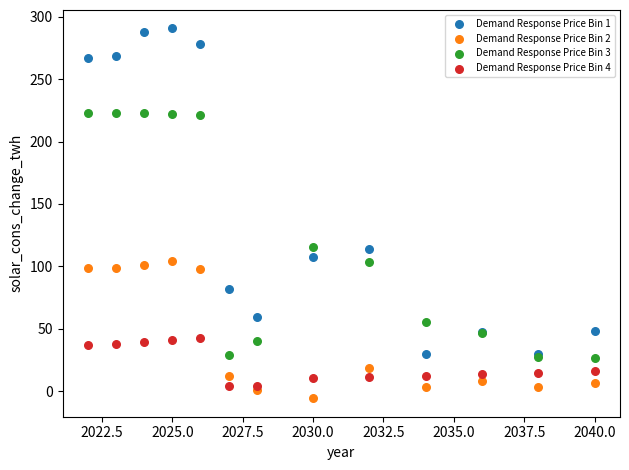

Which series contains the highest Y value?

Demand Response Price Bin 1